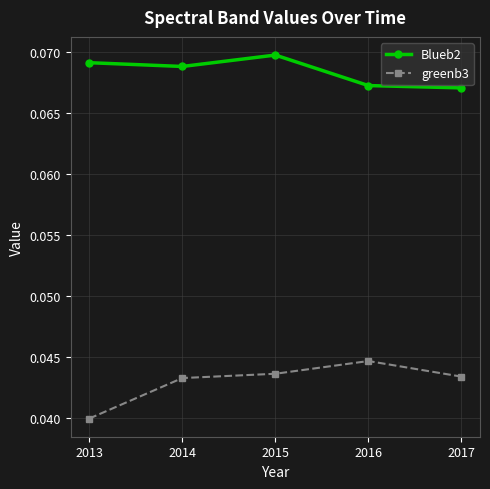

What is the sum of all Blueb2 values?

0.3